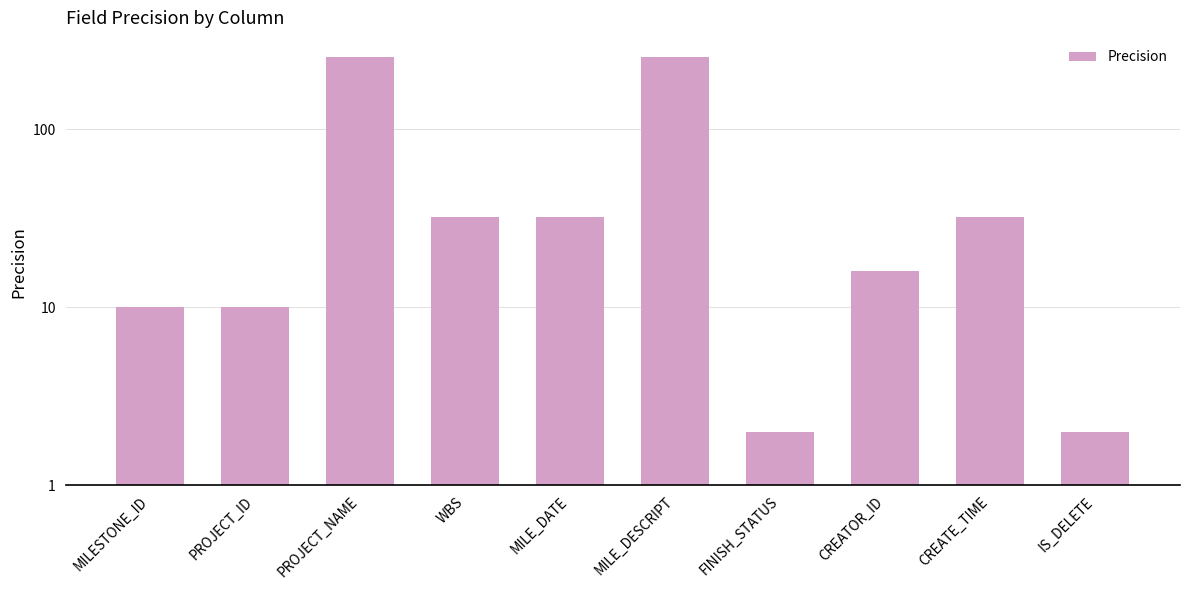

What is the change in value from PROJECT_NAME to FINISH_STATUS?

-254